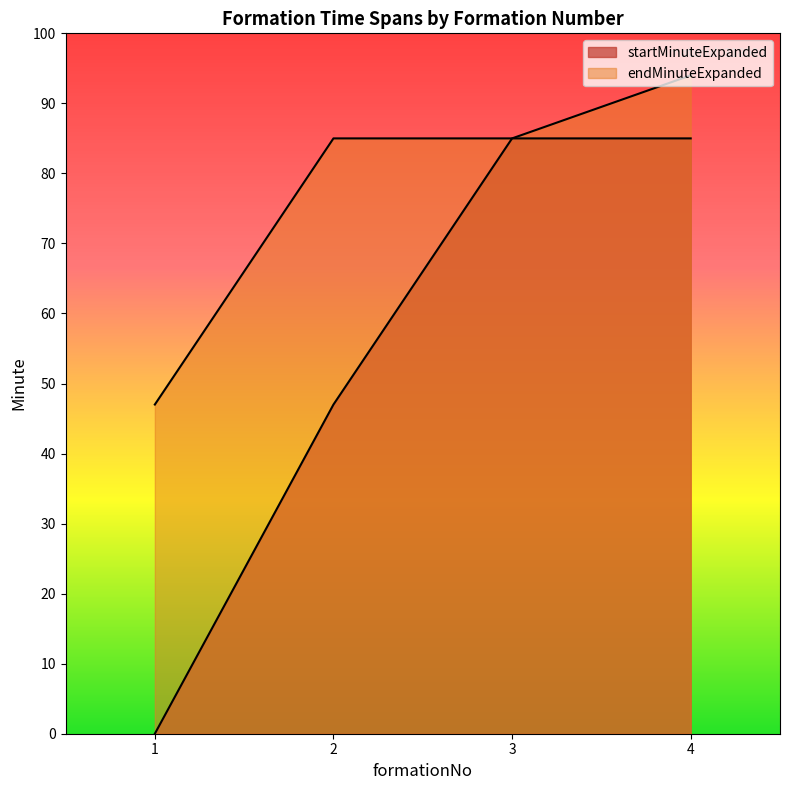

Reading left to right, transcribe all the data shown in this chart.

startMinuteExpanded: 0	47	85	85
endMinuteExpanded: 47	85	85	94